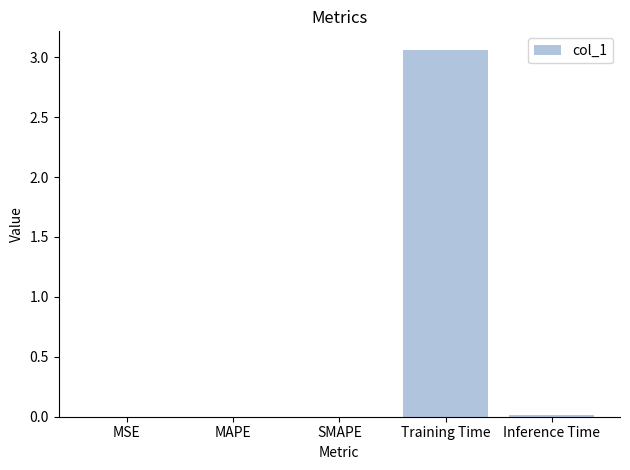

True or false: the data shows 0.0 at MSE.

True